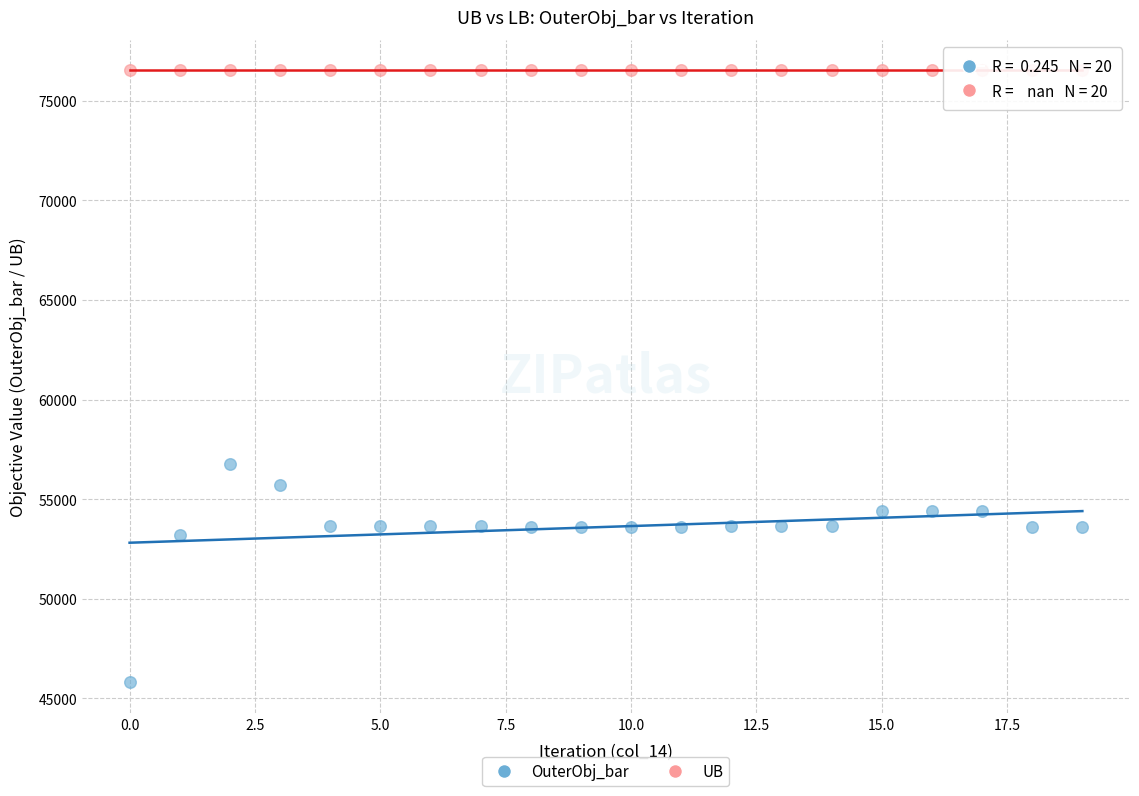

Across all series, what Y value is closest to 61165?

56771.0